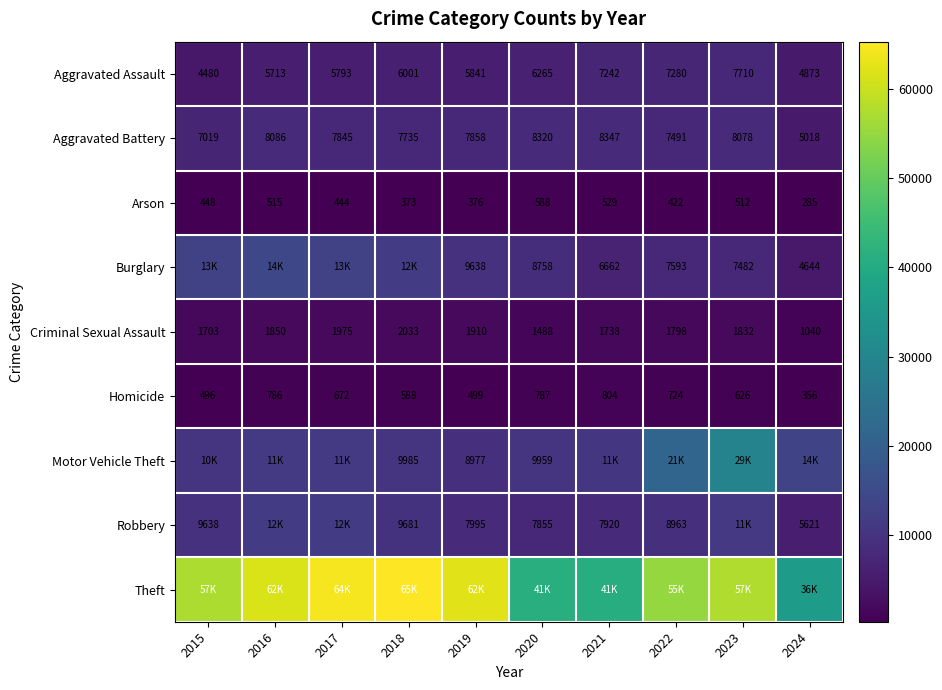

Where does the Aggravated Battery series first go above 7858?

2016